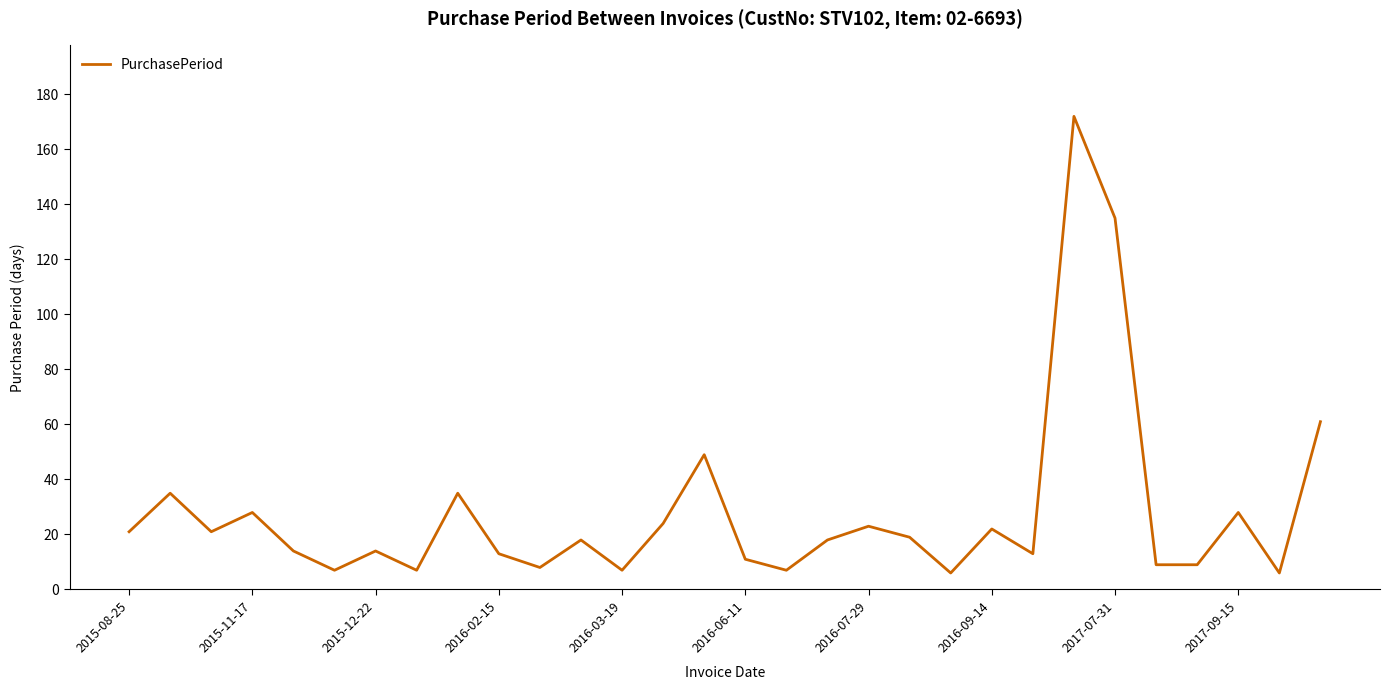

What is the maximum value shown in the chart?

172